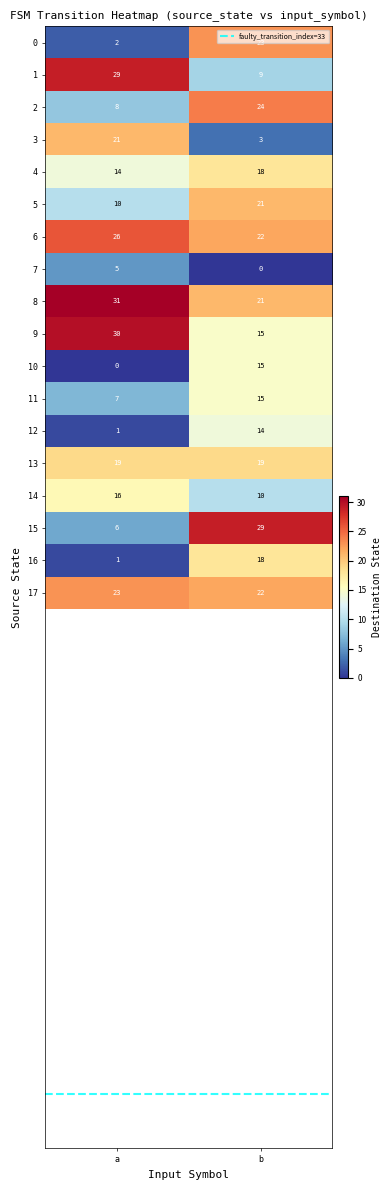

What is the difference between the 9 values at a and b?

15